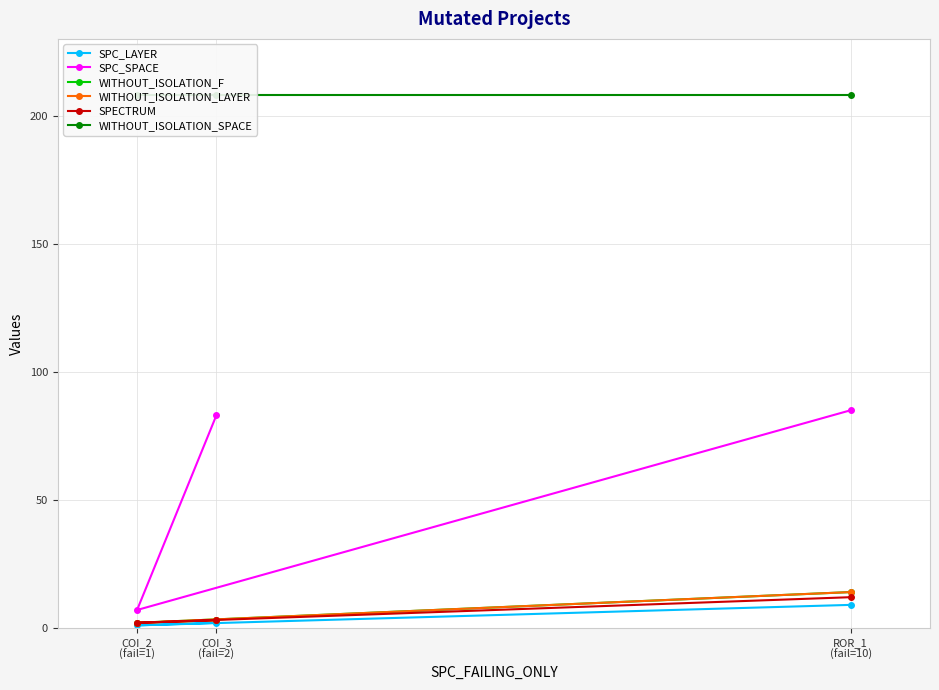

What is the difference between the highest and lowest values at ROR_1
(fail=10)?

199